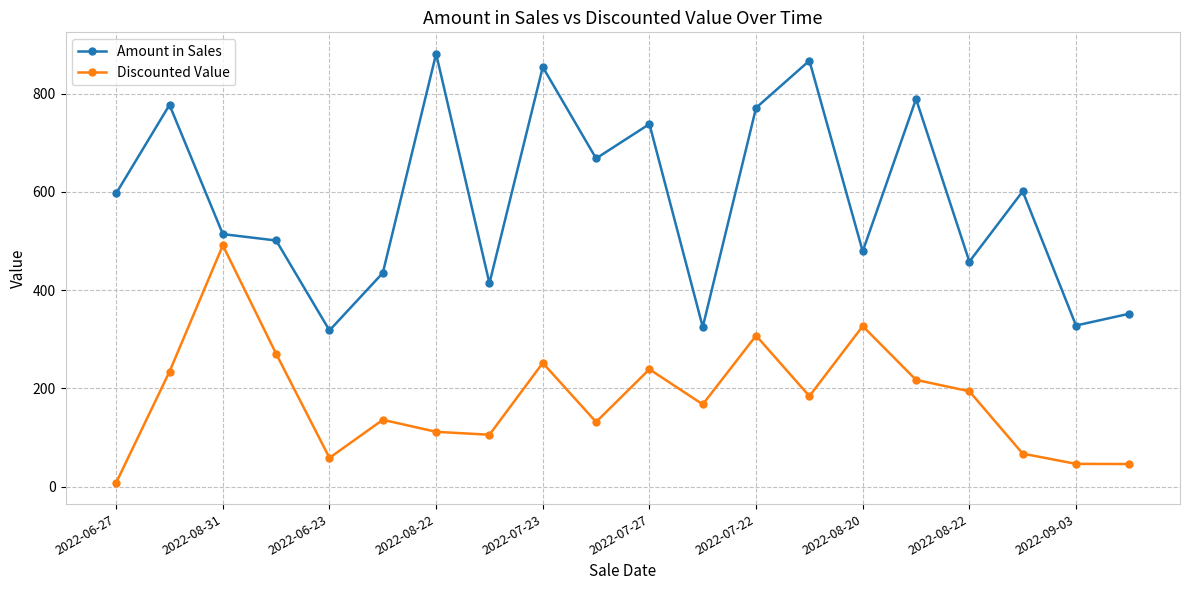

List the series in order of their peak value, highest first.

Amount in Sales, Discounted Value